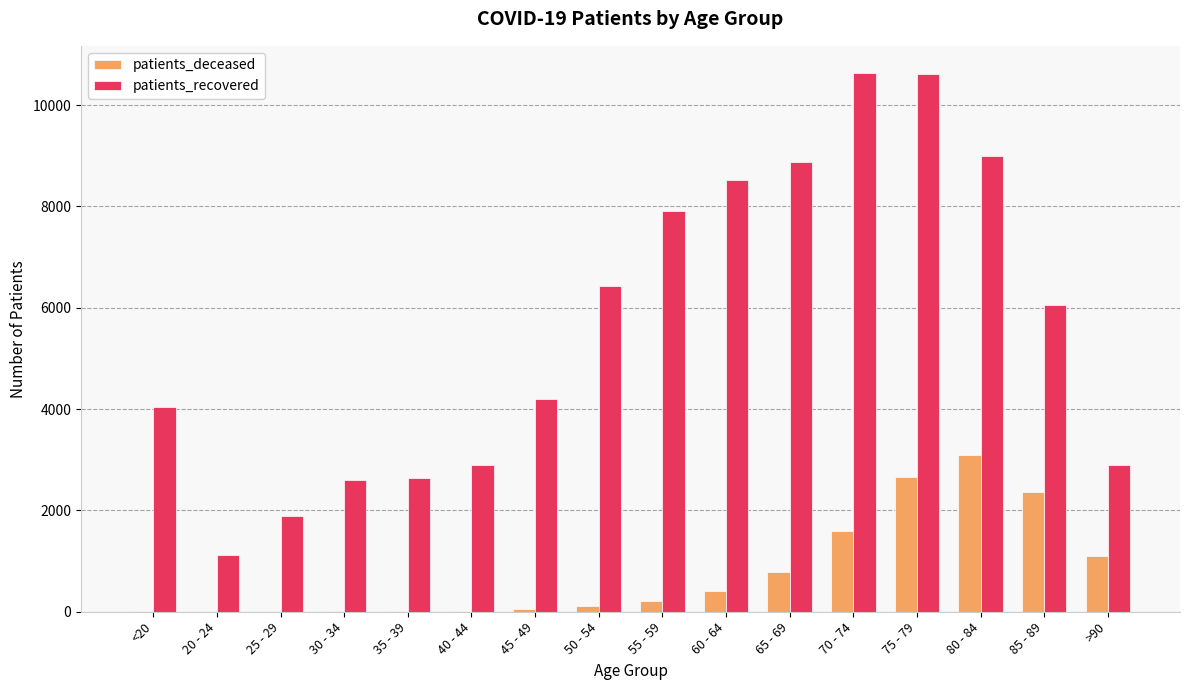

Between 25 - 29 and 75 - 79, which series saw the biggest shift?

patients_recovered